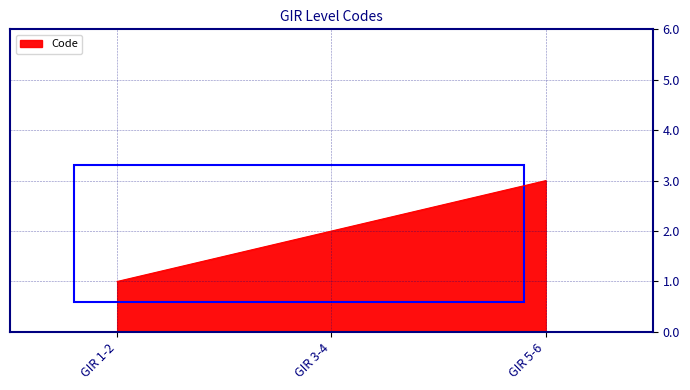

Approximately how many times larger is the value at GIR 1-2 compared to GIR 5-6?

0.3